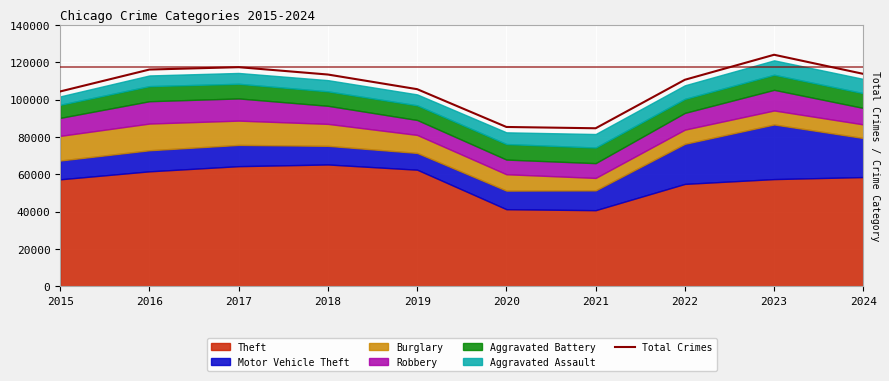

Reading right to left, extract all data points from this chart.

113792	124026	110643	84674	85370	105601	113443	117380	116112	104390